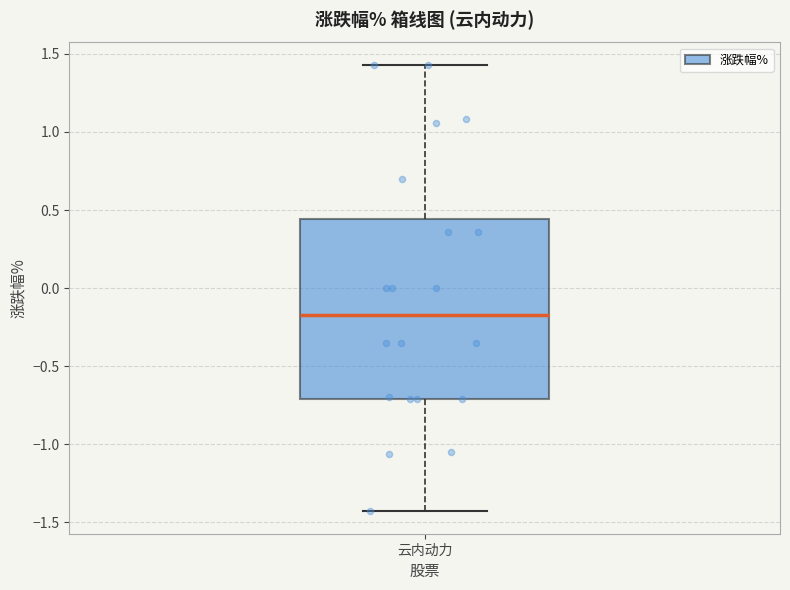

Where does the upper whisker of the box for 云内动力 end on the y-axis? The values are not printed on the chart, so give them approximately, as read against the axis.

1.45